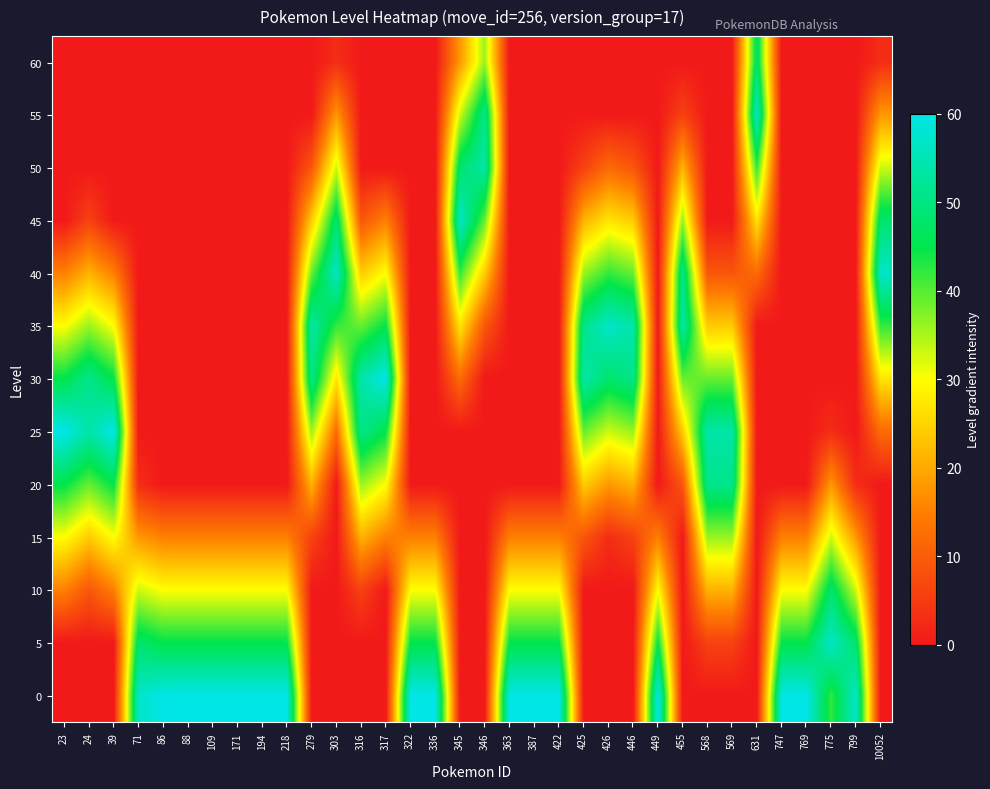

Reading left to right, what are all the values shown in this chart?

0: 23=0	24=0	39=0	71=57	86=60	88=60	109=60	171=60	194=60	218=60	279=0	303=0	316=0	317=0	322=60	336=60	345=0	346=0	363=60	387=60	422=60	425=0	426=0	446=0	449=60	455=0	568=0	569=0	631=0	747=60	769=60	775=42	799=57	10052=0
5: 23=0	24=0	39=0	71=48	86=45	88=45	109=45	171=45	194=45	218=45	279=0	303=0	316=0	317=0	322=45	336=45	345=0	346=0	363=45	387=45	422=45	425=0	426=0	446=0	449=45	455=0	568=6	569=6	631=0	747=45	769=45	775=57	799=48	10052=0
10: 23=15	24=9	39=15	71=33	86=30	88=30	109=30	171=30	194=30	218=30	279=0	303=0	316=6	317=0	322=30	336=30	345=0	346=0	363=30	387=30	422=30	425=0	426=0	446=0	449=30	455=0	568=21	569=21	631=0	747=30	769=30	775=48	799=33	10052=0
15: 23=30	24=24	39=30	71=18	86=15	88=15	109=15	171=15	194=15	218=15	279=6	303=0	316=21	317=15	322=15	336=15	345=0	346=0	363=15	387=15	422=15	425=9	426=3	446=6	449=15	455=0	568=36	569=36	631=0	747=15	769=15	775=33	799=18	10052=0
20: 23=45	24=39	39=45	71=3	86=0	88=0	109=0	171=0	194=0	218=0	279=21	303=0	316=36	317=30	322=0	336=0	345=0	346=0	363=0	387=0	422=0	425=24	426=18	446=21	449=0	455=9	568=51	569=51	631=0	747=0	769=0	775=18	799=3	10052=0
25: 23=60	24=54	39=60	71=0	86=0	88=0	109=0	171=0	194=0	218=0	279=36	303=12	316=51	317=45	322=0	336=0	345=0	346=0	363=0	387=0	422=0	425=39	426=33	446=36	449=0	455=24	568=54	569=54	631=0	747=0	769=0	775=3	799=0	10052=12
30: 23=45	24=51	39=45	71=0	86=0	88=0	109=0	171=0	194=0	218=0	279=51	303=27	316=54	317=60	322=0	336=0	345=12	346=0	363=0	387=0	422=0	425=54	426=48	446=51	449=0	455=39	568=39	569=39	631=0	747=0	769=0	775=0	799=0	10052=27
35: 23=30	24=36	39=30	71=0	86=0	88=0	109=0	171=0	194=0	218=0	279=54	303=42	316=39	317=45	322=0	336=0	345=27	346=9	363=0	387=0	422=0	425=51	426=57	446=54	449=0	455=54	568=24	569=24	631=0	747=0	769=0	775=0	799=0	10052=42
40: 23=15	24=21	39=15	71=0	86=0	88=0	109=0	171=0	194=0	218=0	279=39	303=57	316=24	317=30	322=0	336=0	345=42	346=24	363=0	387=0	422=0	425=36	426=42	446=39	449=0	455=51	568=9	569=9	631=12	747=0	769=0	775=0	799=0	10052=57
45: 23=0	24=6	39=0	71=0	86=0	88=0	109=0	171=0	194=0	218=0	279=24	303=48	316=9	317=15	322=0	336=0	345=57	346=39	363=0	387=0	422=0	425=21	426=27	446=24	449=0	455=36	568=0	569=0	631=27	747=0	769=0	775=0	799=0	10052=48
50: 23=0	24=0	39=0	71=0	86=0	88=0	109=0	171=0	194=0	218=0	279=9	303=33	316=0	317=0	322=0	336=0	345=48	346=54	363=0	387=0	422=0	425=6	426=12	446=9	449=0	455=21	568=0	569=0	631=42	747=0	769=0	775=0	799=0	10052=33
55: 23=0	24=0	39=0	71=0	86=0	88=0	109=0	171=0	194=0	218=0	279=0	303=18	316=0	317=0	322=0	336=0	345=33	346=51	363=0	387=0	422=0	425=0	426=0	446=0	449=0	455=6	568=0	569=0	631=57	747=0	769=0	775=0	799=0	10052=18
60: 23=0	24=0	39=0	71=0	86=0	88=0	109=0	171=0	194=0	218=0	279=0	303=3	316=0	317=0	322=0	336=0	345=18	346=36	363=0	387=0	422=0	425=0	426=0	446=0	449=0	455=0	568=0	569=0	631=48	747=0	769=0	775=0	799=0	10052=3